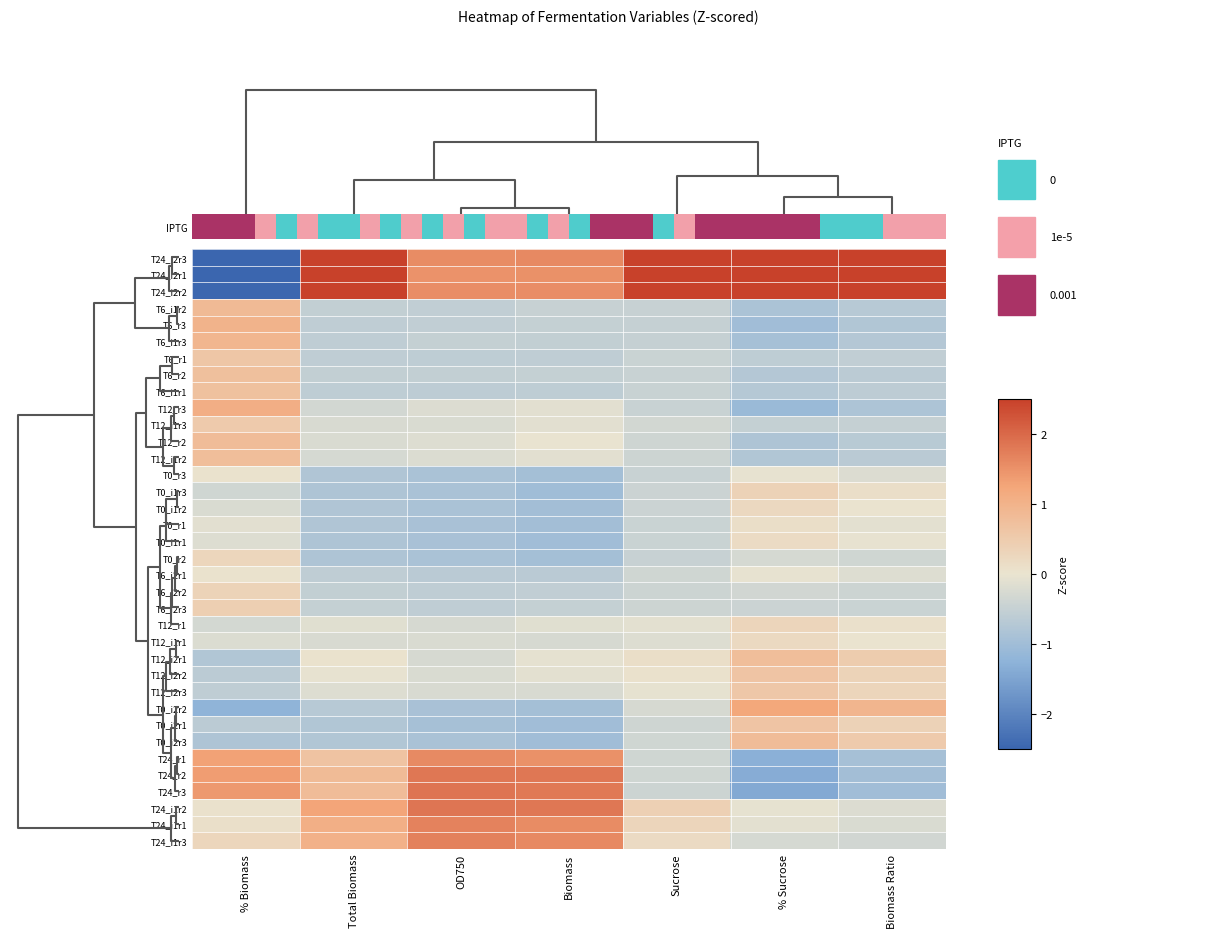

How many categories are shown in the chart?

7